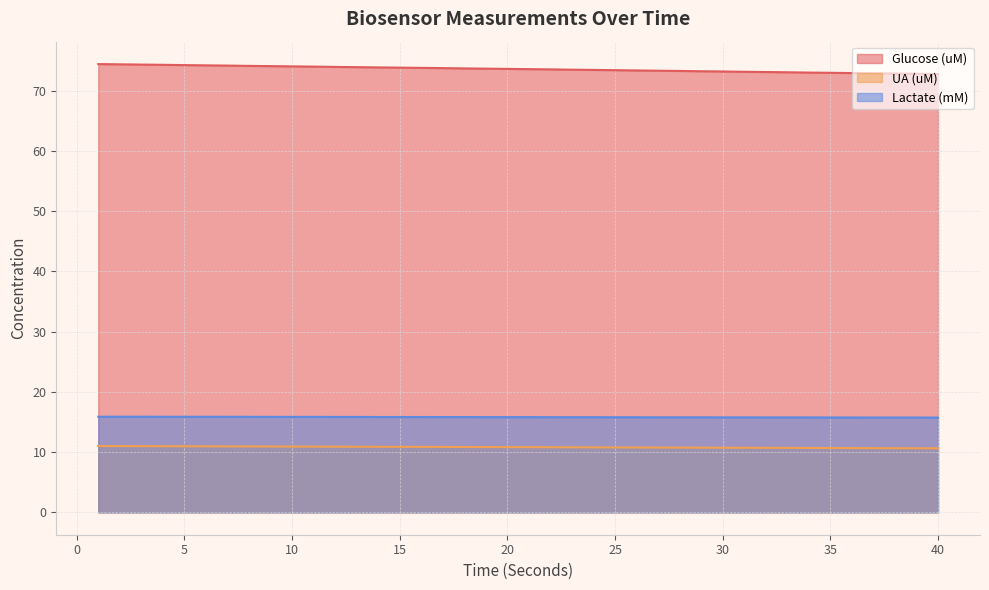

Which series has the largest total across all categories?

Glucose (uM)